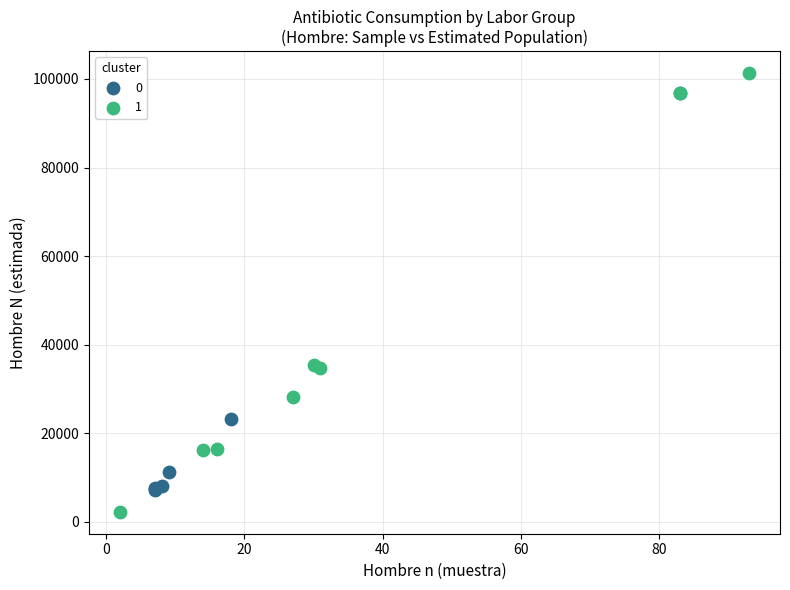

Which series contains the highest Y value?

1